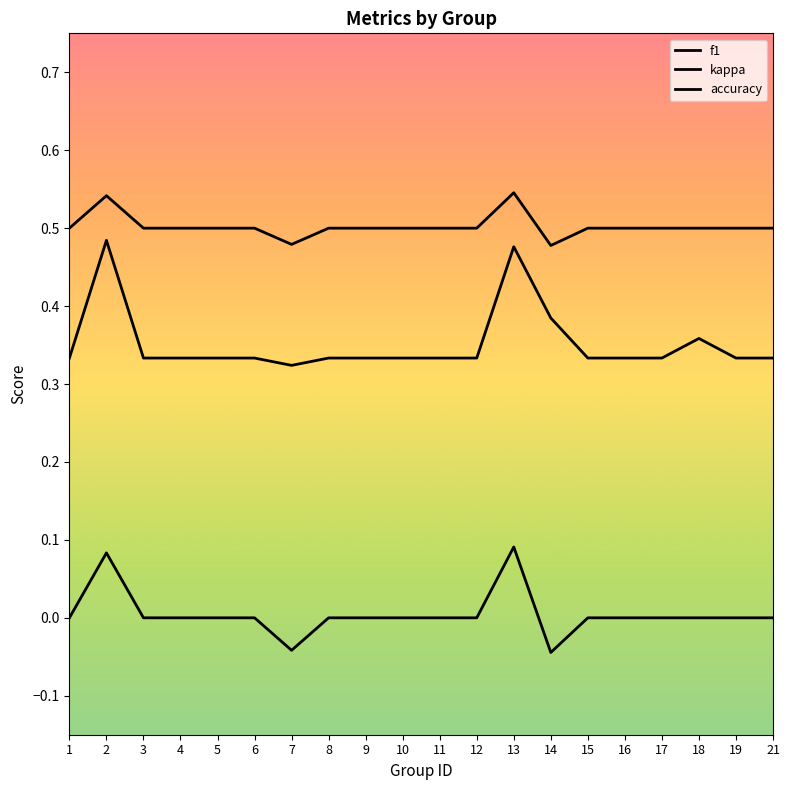

True or false: f1 has more than 1 interior local peaks.

True